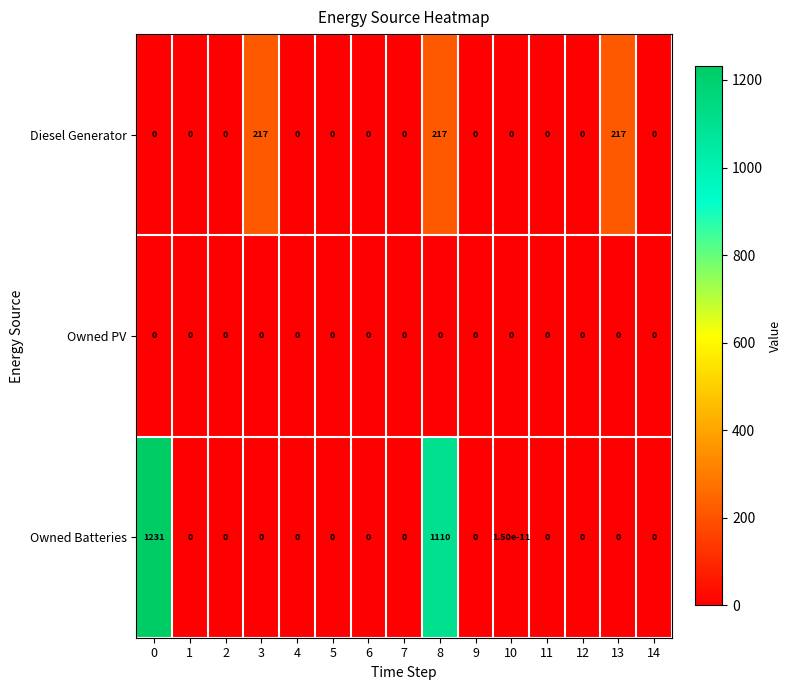

What is the sum of all Owned Batteries values?

2341.0